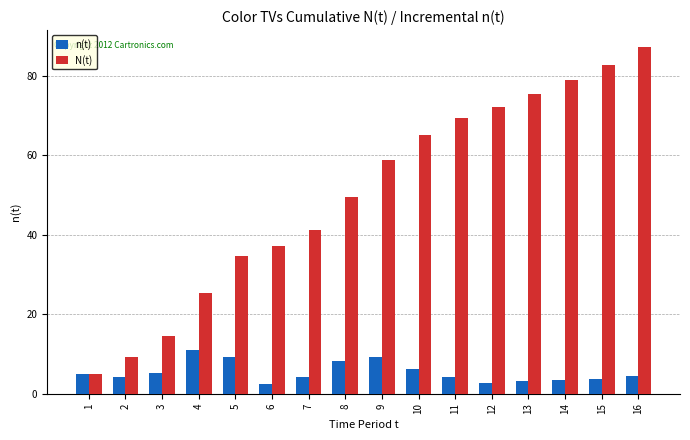

What is the total value across all series at 14?

82.4